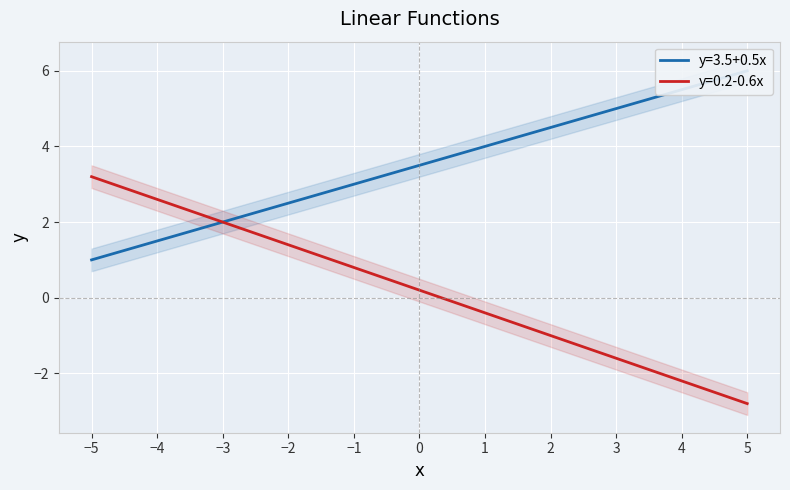

True or false: y=0.2-0.6x has a value of 1.2 at −1.

False